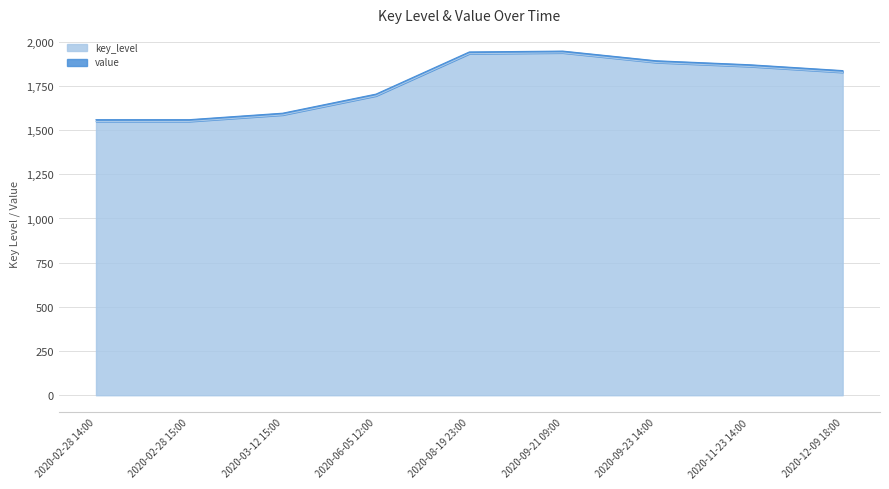

What is the value of the 6th point from the left?

1937.1